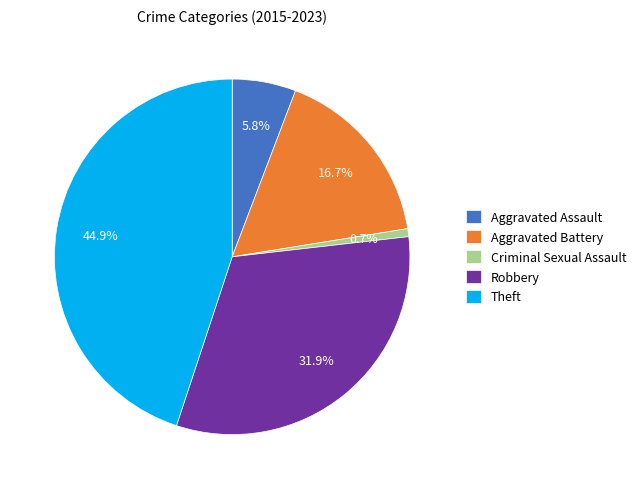

True or false: Aggravated Assault accounts for 6% of the total.

True